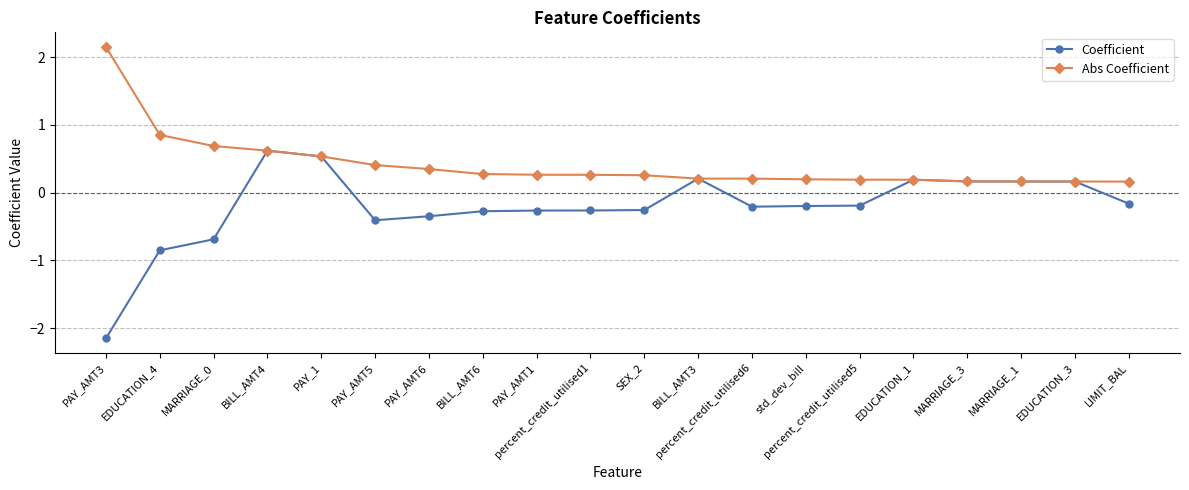

What is the spread (max minus min) of values at PAY_AMT3?

4.3